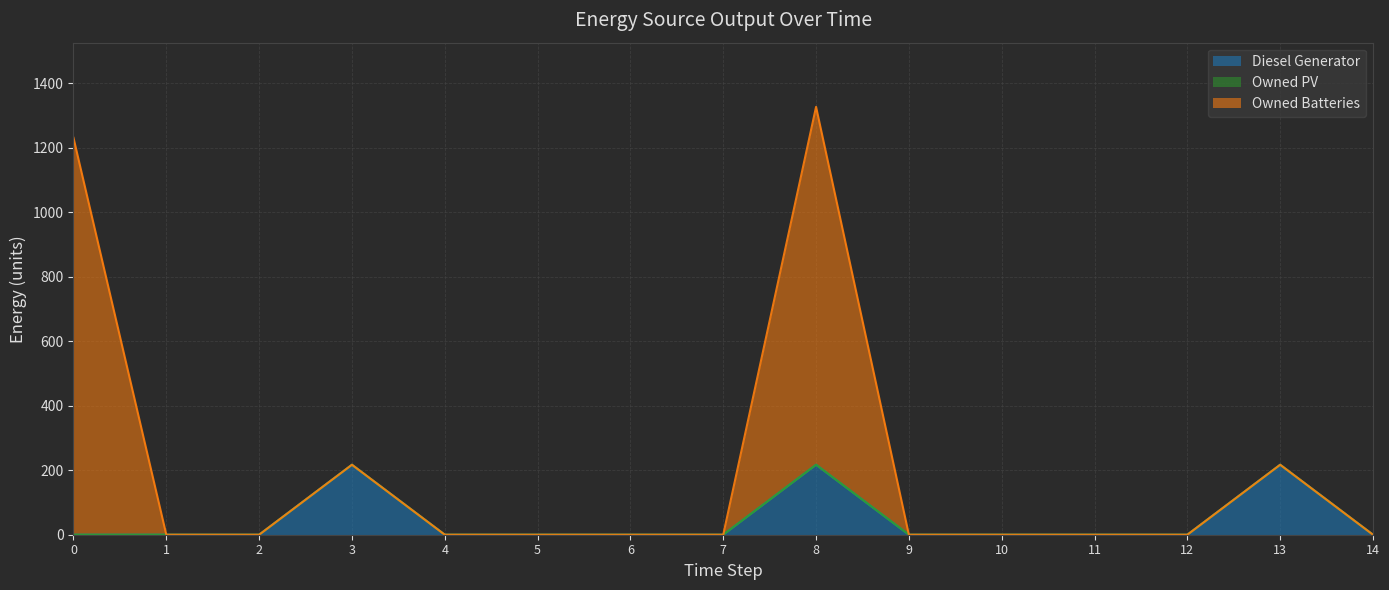

Is the value of Owned Batteries at 11 greater than the value of Diesel Generator at 11?

No